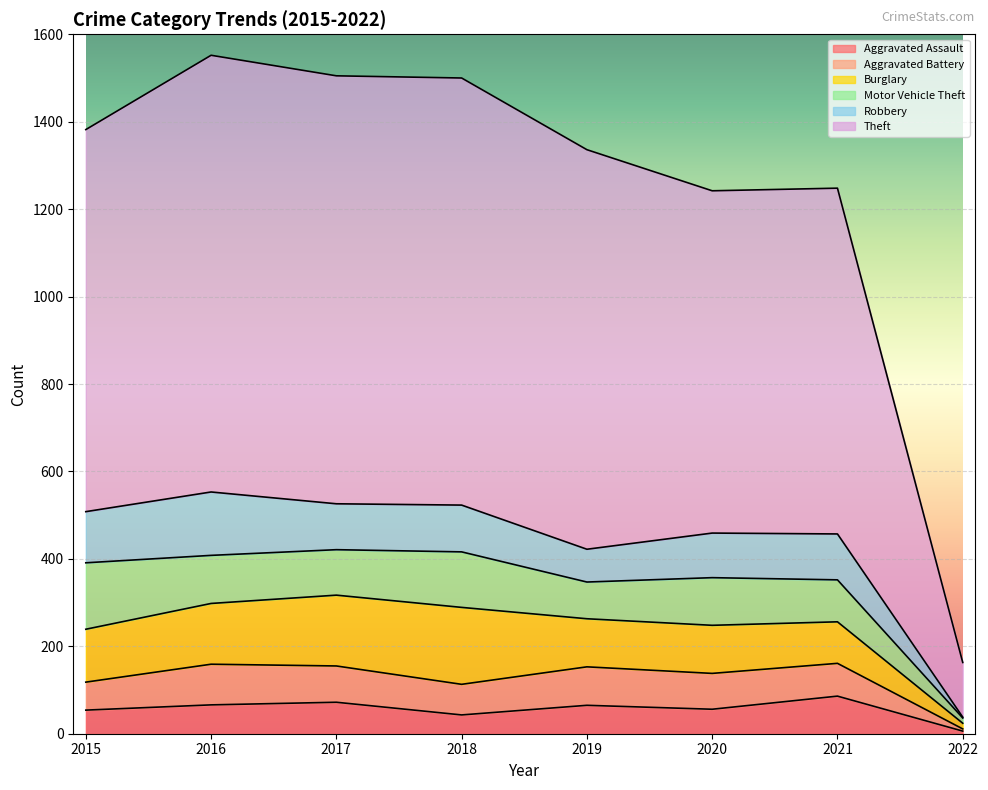

After their last crossing, which series has the higher values: Aggravated Assault or Aggravated Battery?

Aggravated Assault